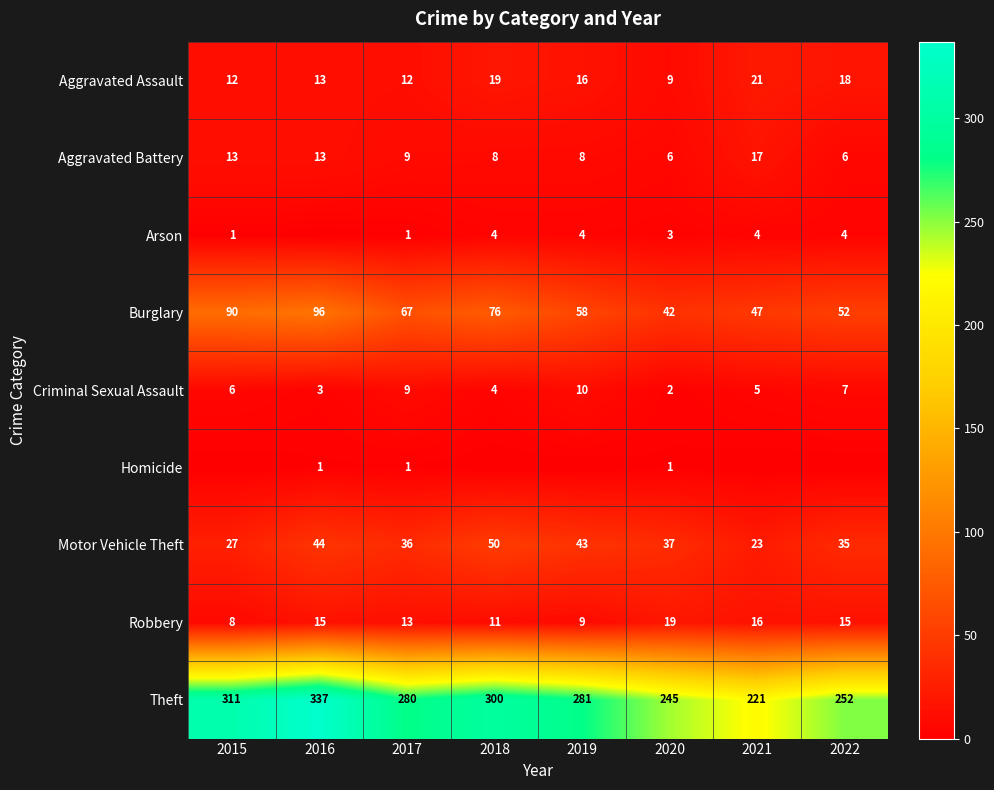

At which label is Theft closest to 279?

2017